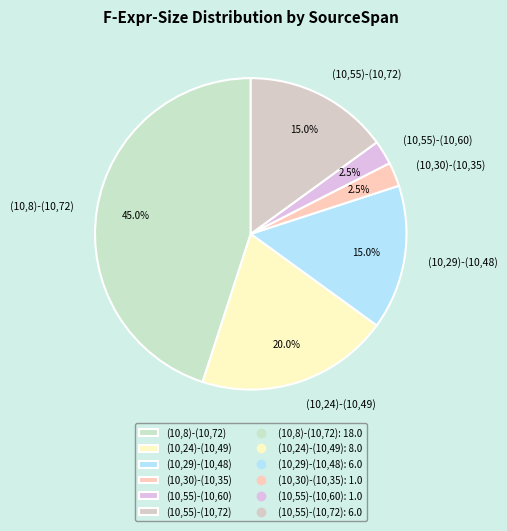

Is there a majority slice in this chart?

No